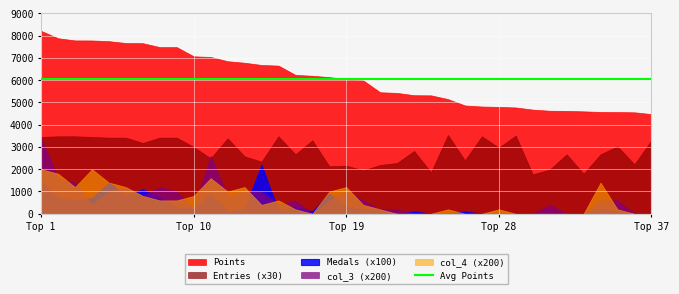

Reading right to left, transcribe all the data shown in this chart.

Points: 4478	4558	4570	4574	4601	4621	4629	4679	4776	4801	4818	4866	5152	5320	5327	5429	5460	5993	6053	6139	6200	6240	6657	6686	6786	6854	7045	7075	7488	7488	7664	7672	7755	7787	7789	7887	8219
Medals: 0	0	1	2	0	0	0	0	0	0	0	1	0	0	1	0	2	2	3	9	1	3	1	22	2	1	9	2	3	7	11	8	14	7	6	7	14
Entries: 110	74	101	89	60	89	66	59	117	99	116	80	118	62	94	76	73	65	72	71	110	89	116	78	86	113	83	100	114	114	106	114	114	115	116	116	115
col_3: 0	0	3	3	0	0	2	0	0	0	0	0	0	0	0	1	1	3	5	3	0	3	2	5	5	4	13	1	5	6	4	6	5	2	7	8	17
col_4: 0	0	1	7	0	0	0	0	0	1	0	0	1	0	0	0	1	2	6	5	0	1	3	2	6	5	8	4	3	3	4	6	7	10	6	9	10